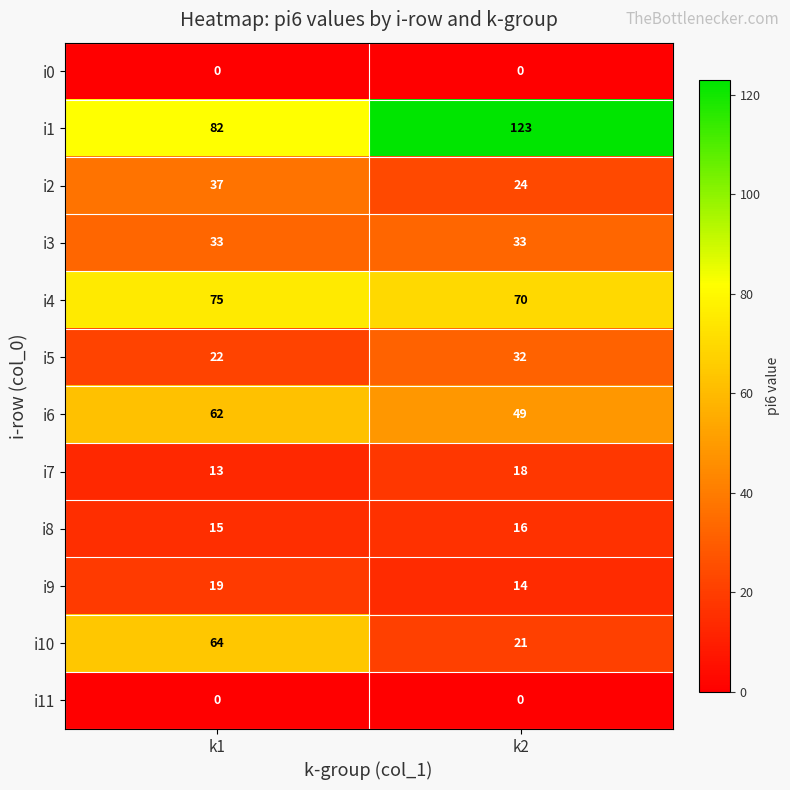

At which category is the sum across all series the highest?

k1